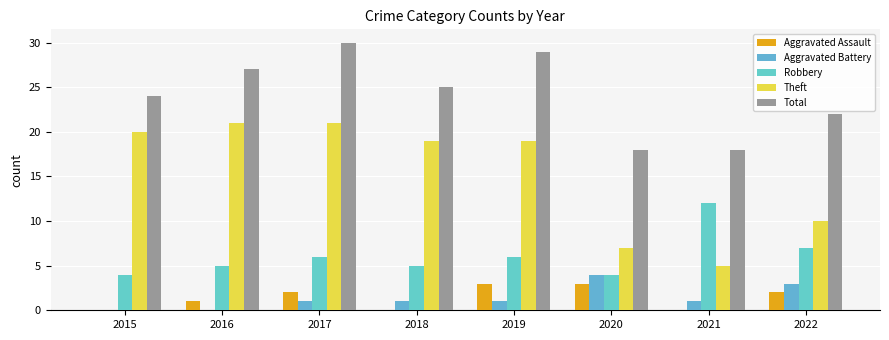

Are the bars horizontal?

No